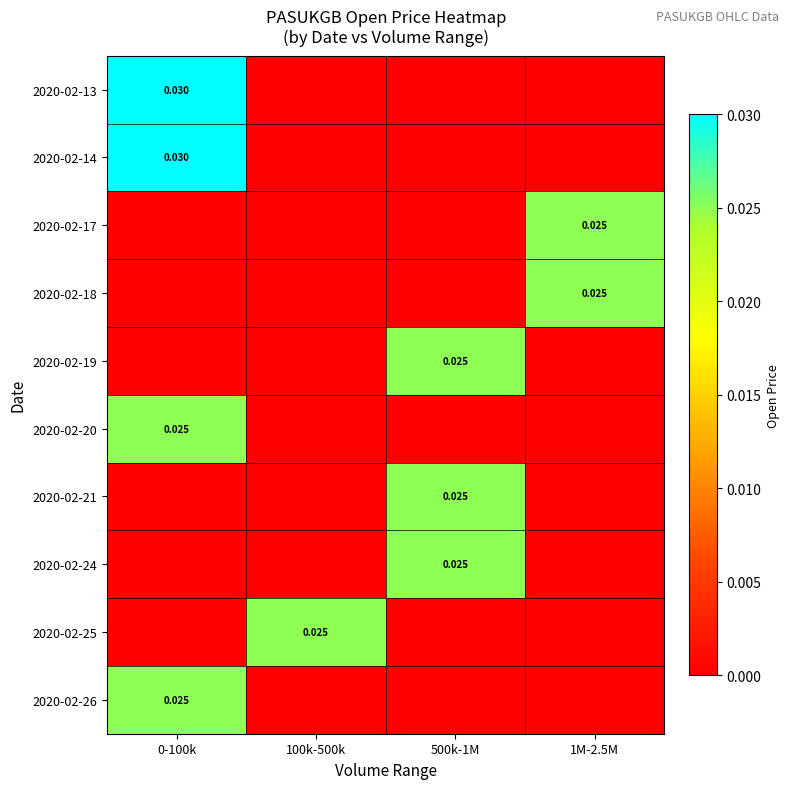

Which has a higher value, 0-100k or 100k-500k?

0-100k